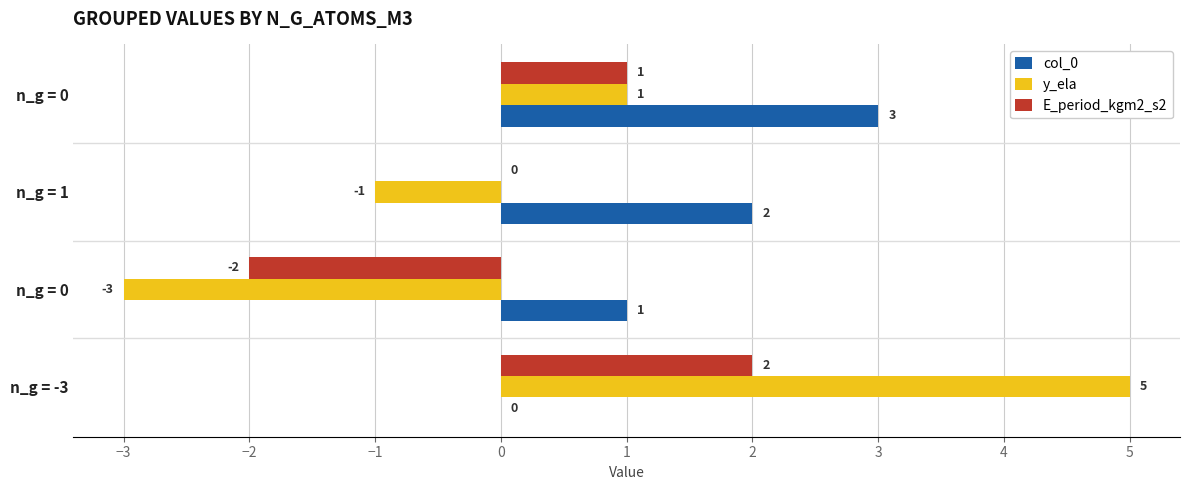

What are all the series names shown in the legend?

col_0, y_ela, E_period_kgm2_s2